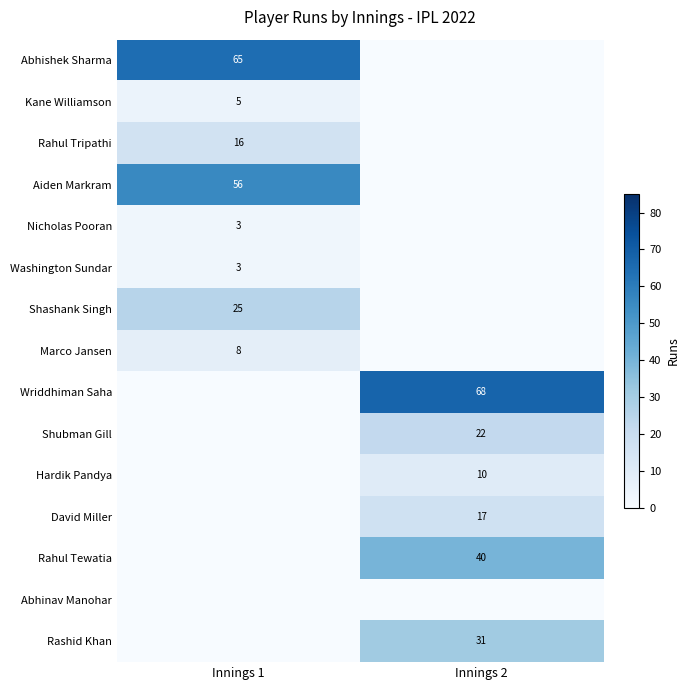

At which category is the sum across all series the highest?

Innings 2